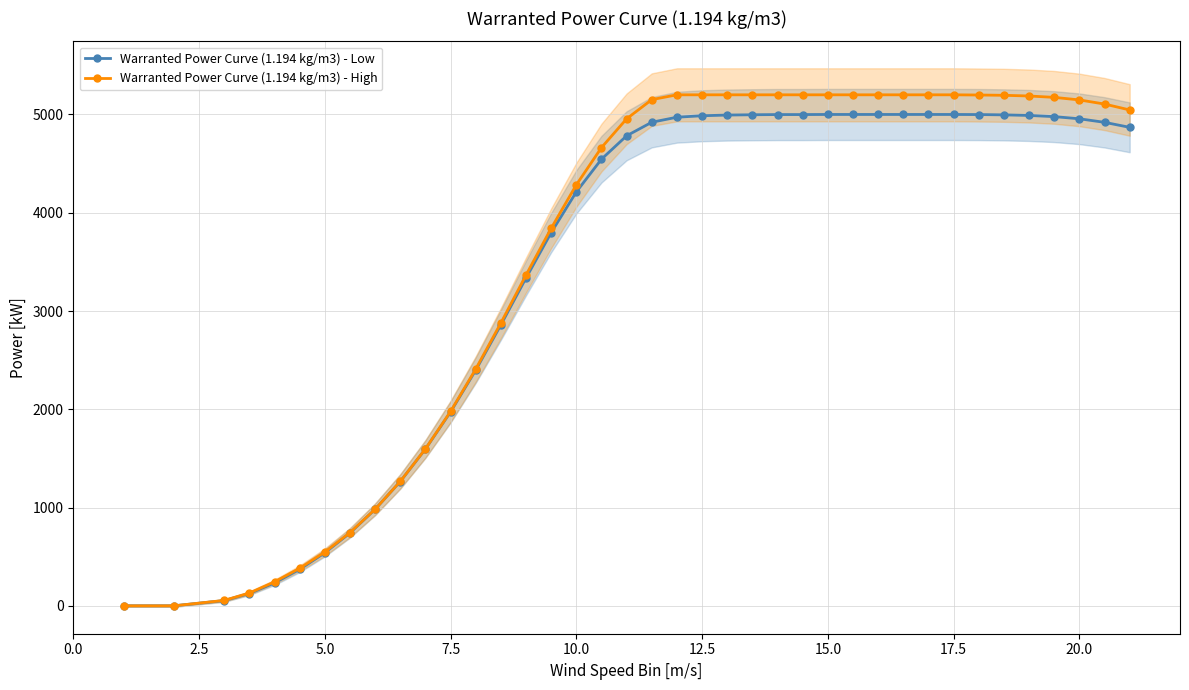

The Warranted Power Curve (1.194 kg/m3) - Low series shows 6702 at 20. True or false?

False